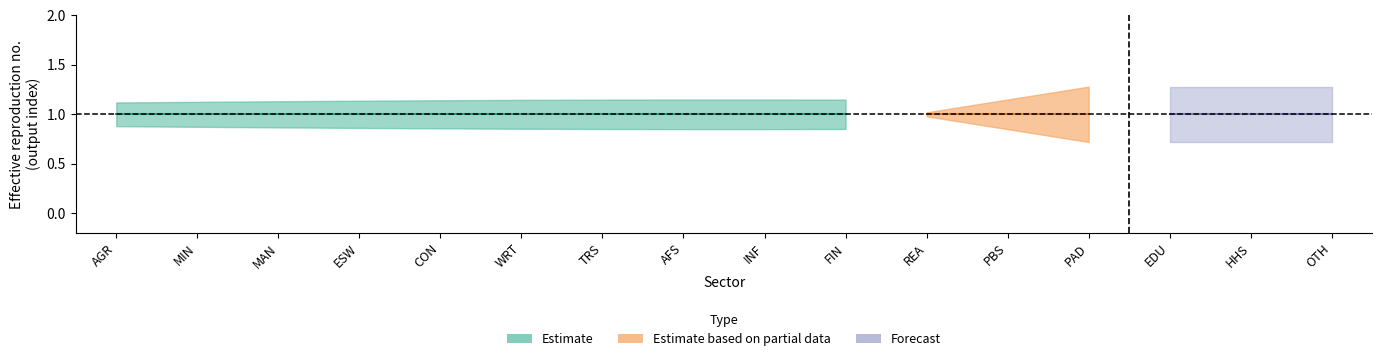

What is the sum of the Baseline Model Run values at MAN and CON?

2